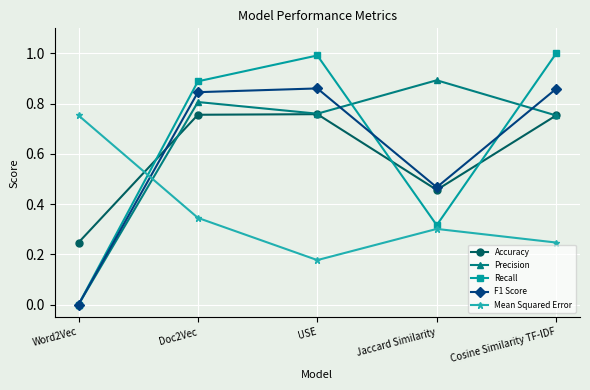

Where is the first local minimum for Recall?

Jaccard Similarity